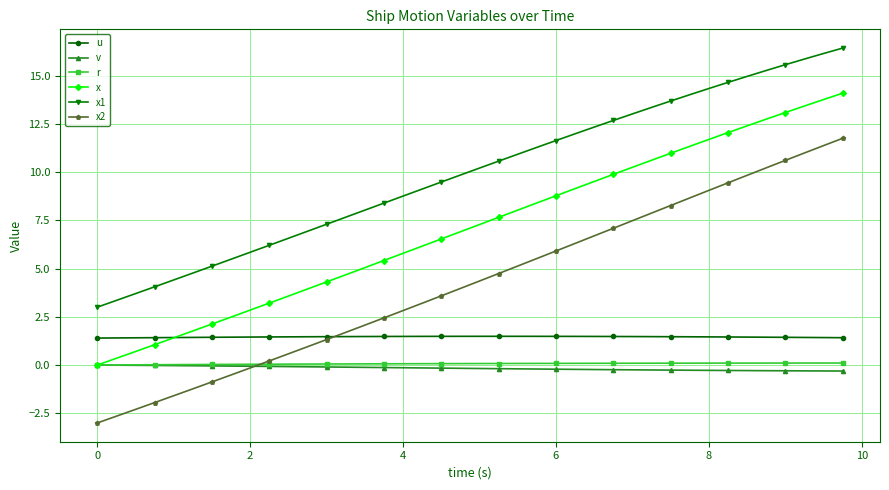

What is the lowest value of the x2 series?

-3.0